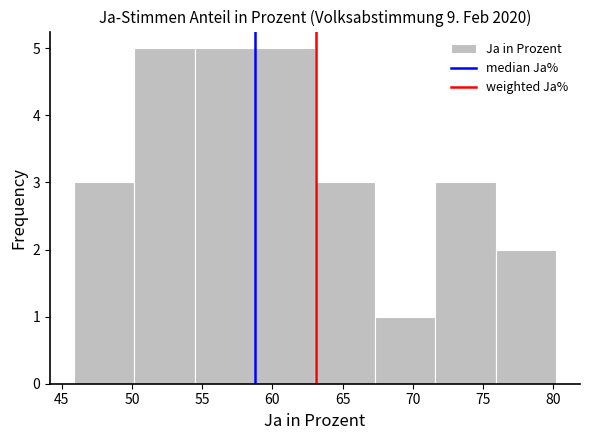

What is the height of the bar covering 71.5 to 76.0 on the x-axis? Neither the bar edges nor the heights are printed on the chart, so give them approximately, as read against the axes.

3